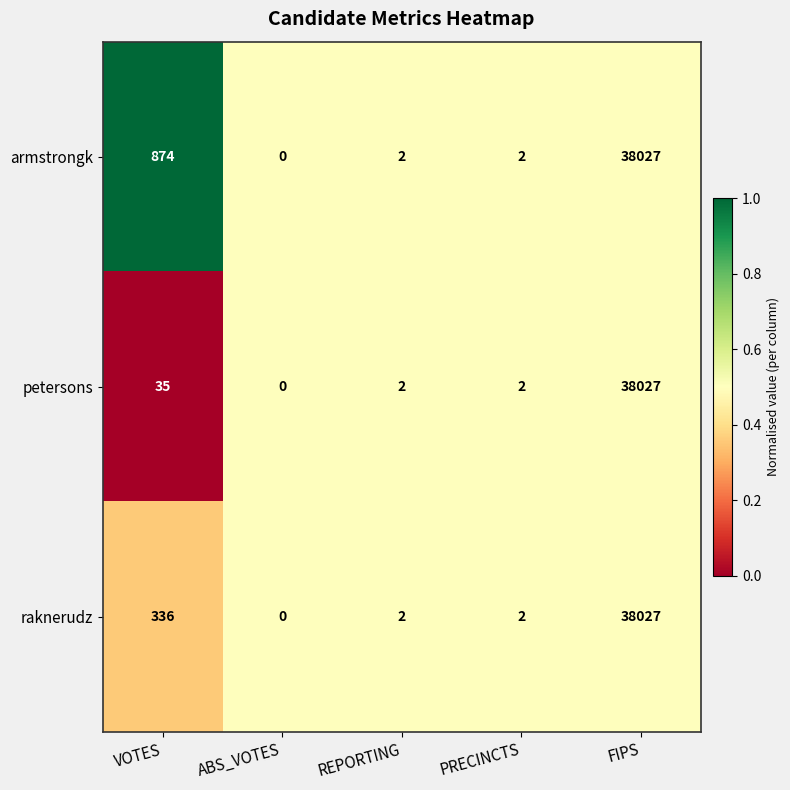

Which category has the highest value across all series?

FIPS